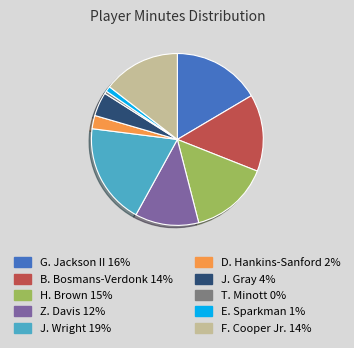

Does Z. Davis account for over 50% of the chart?

No